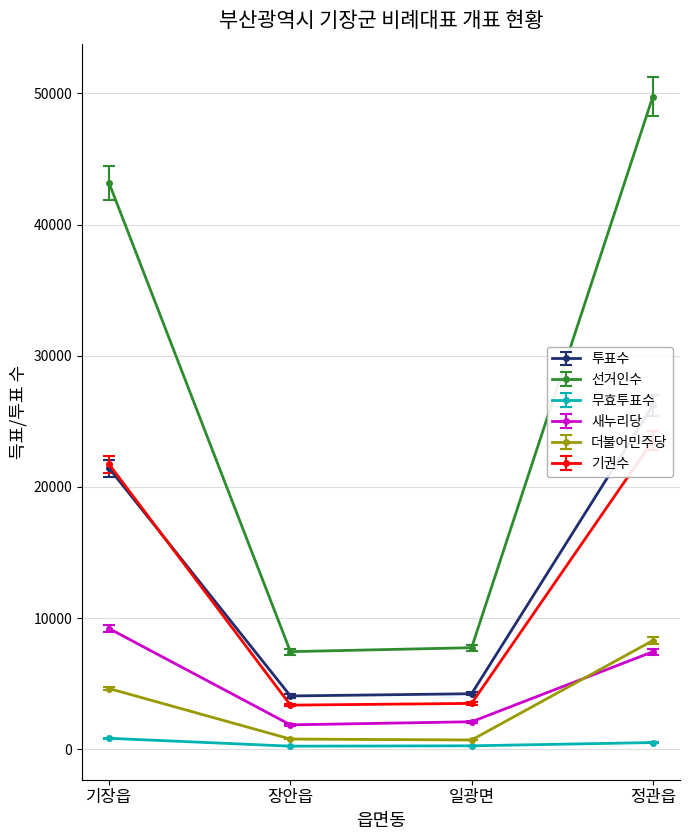

What position from the left is 정관읍?

4